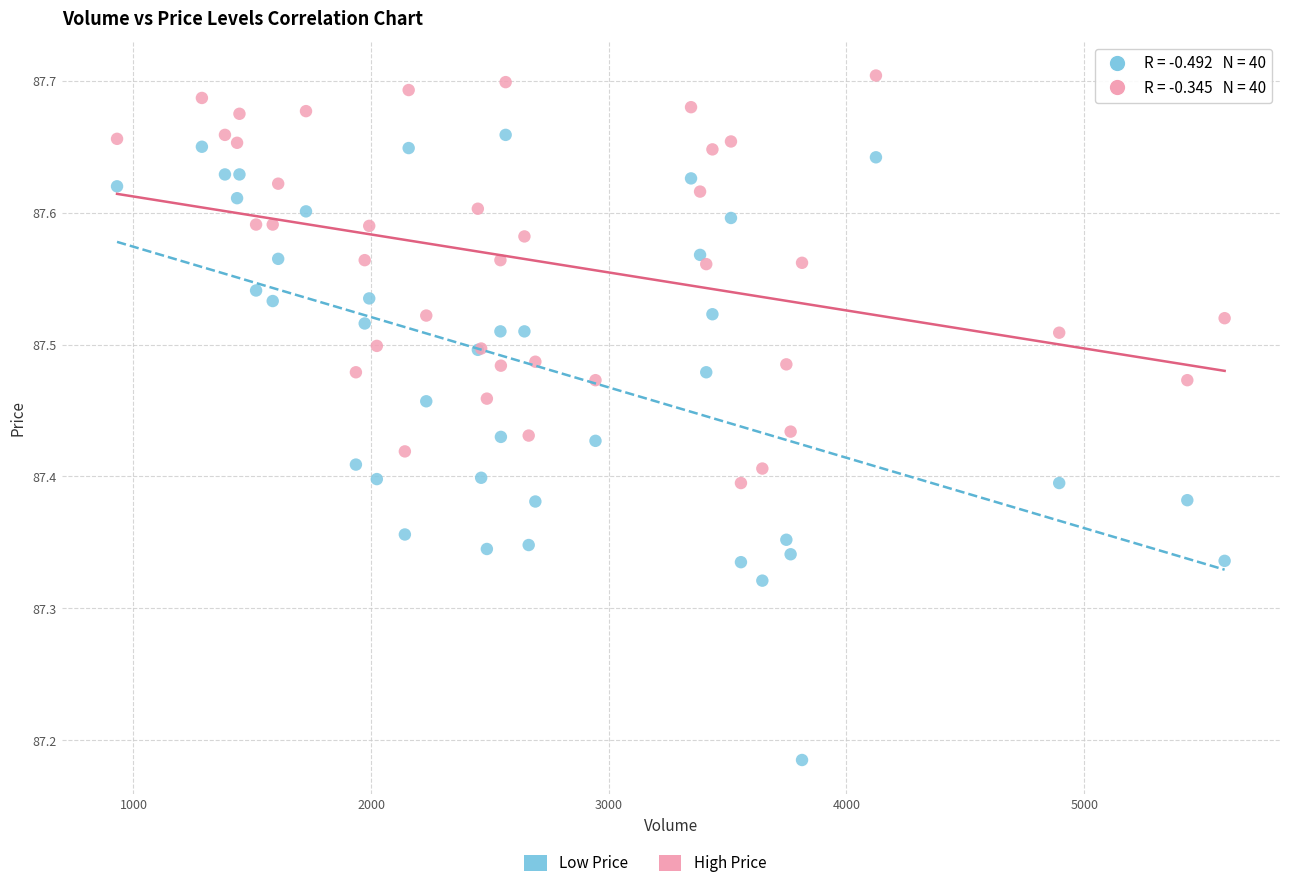

Which series reaches the minimum Y coordinate?

Low Price